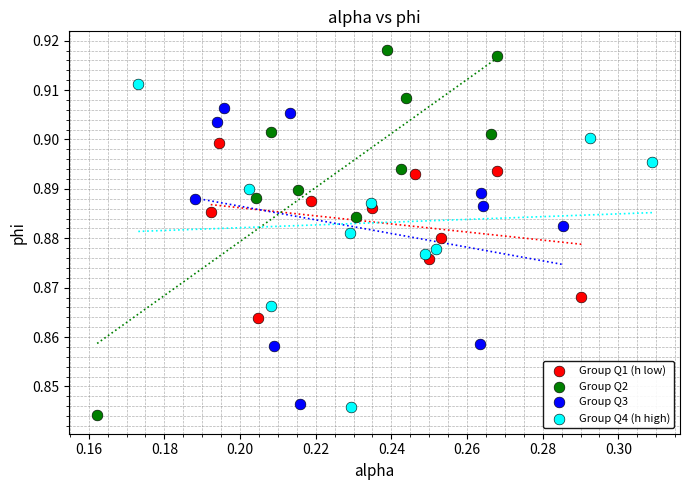

What are all the series names shown in the legend?

Group Q1 (h low), Group Q2, Group Q3, Group Q4 (h high)